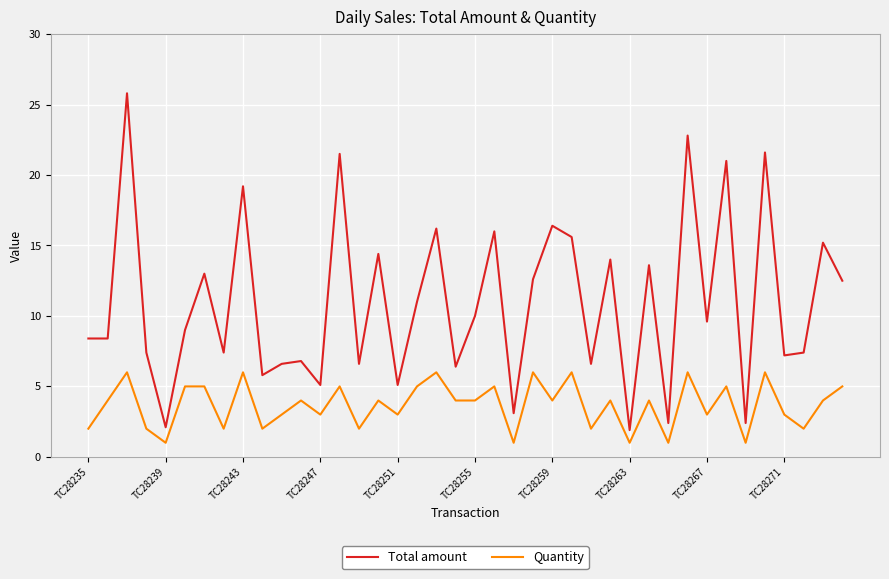

What is the difference between the maximum and minimum values in the Quantity series?

5.0